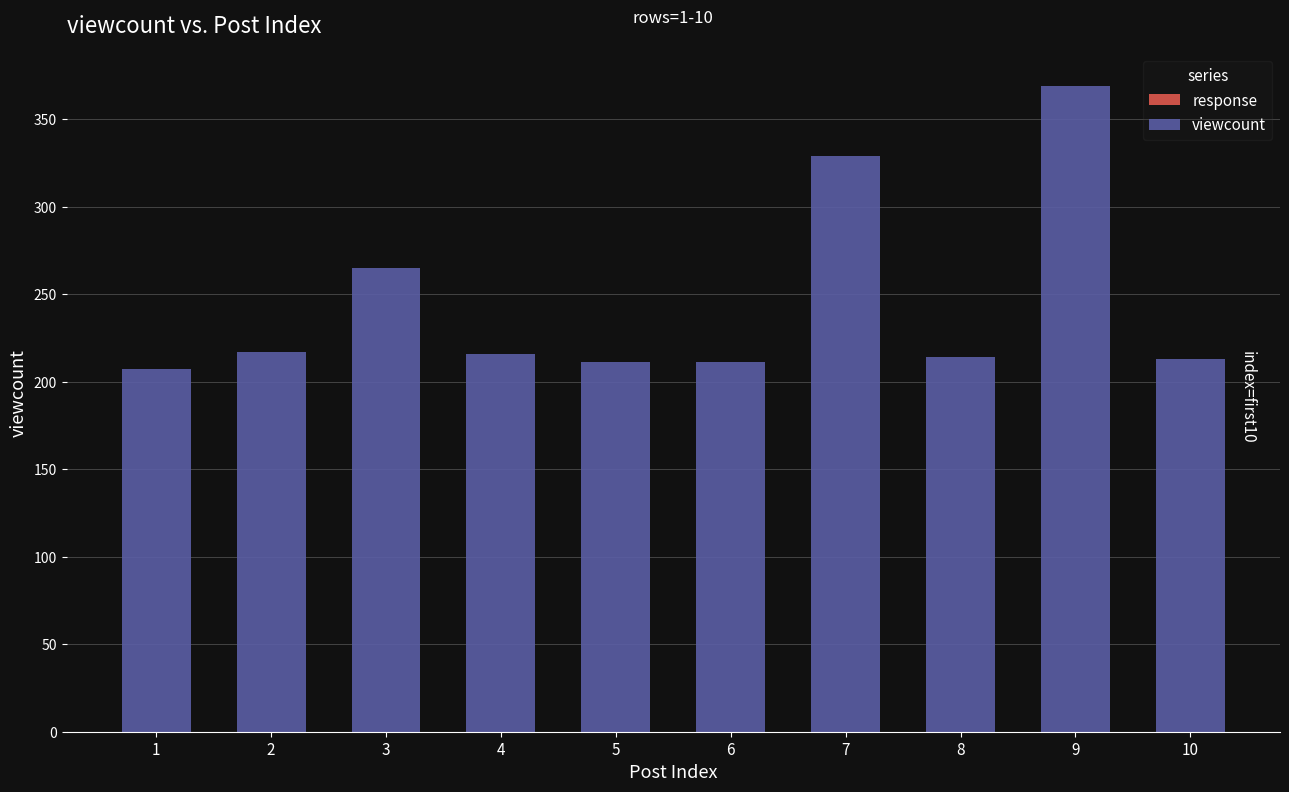

What is the ratio of the value at 1 to the value at 3?

0.8